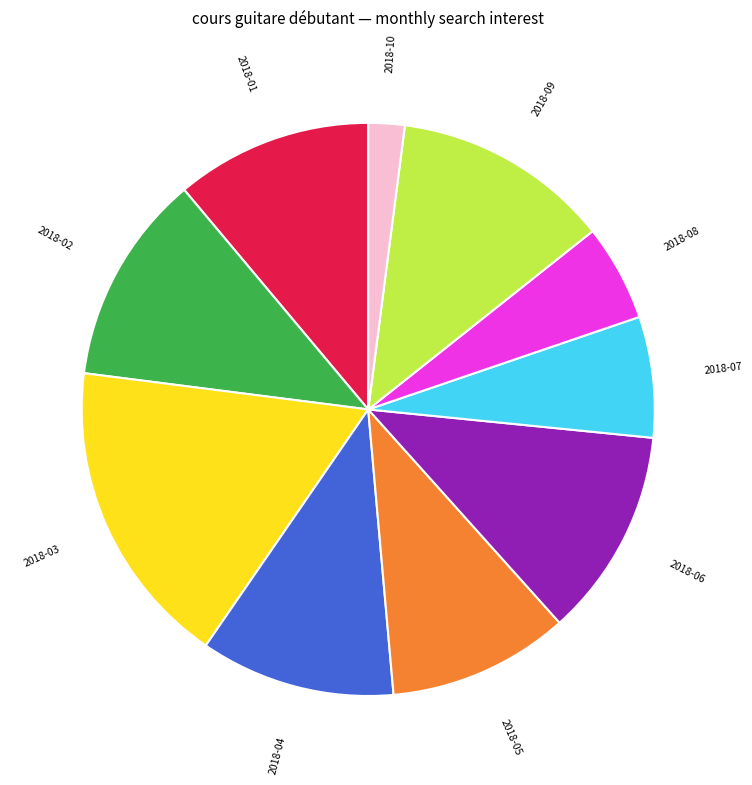

Is there any slice that represents more than half of the pie?

No